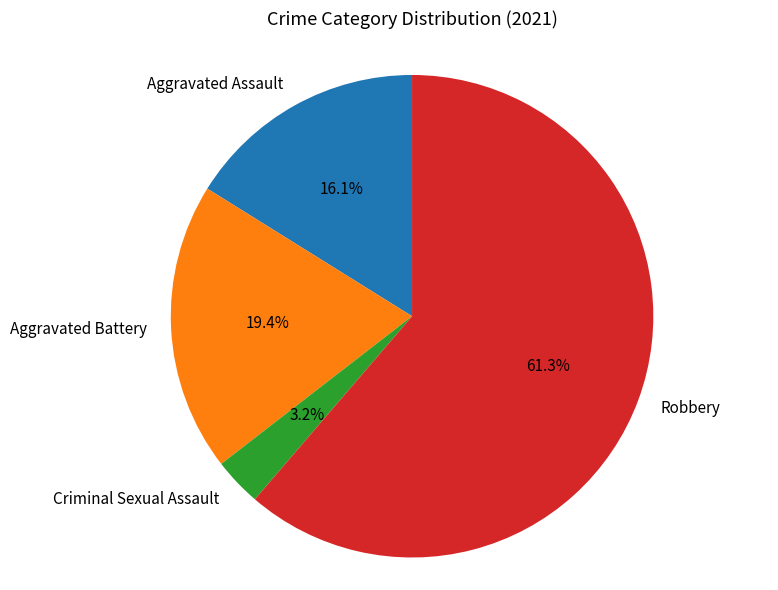

The Aggravated Battery slice represents 19% of the pie. True or false?

True